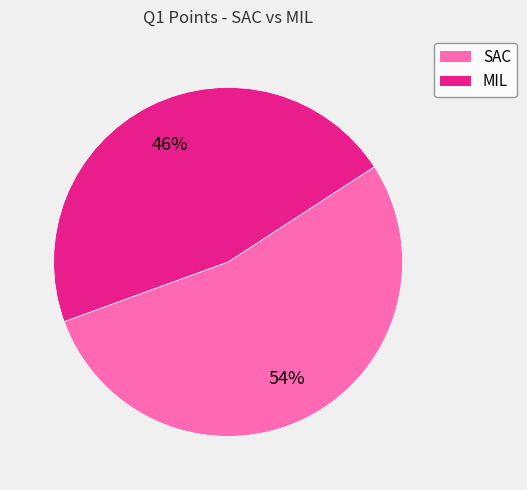

What percentage is the SAC slice, to the nearest percent?

54%